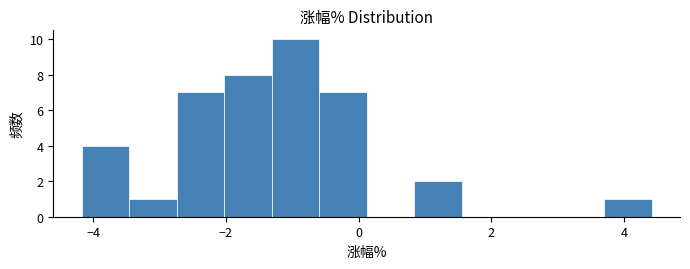

Around what value on the x-axis is the tallest bar? Give the approximate position of its centre, as read against the axis.

-1.0